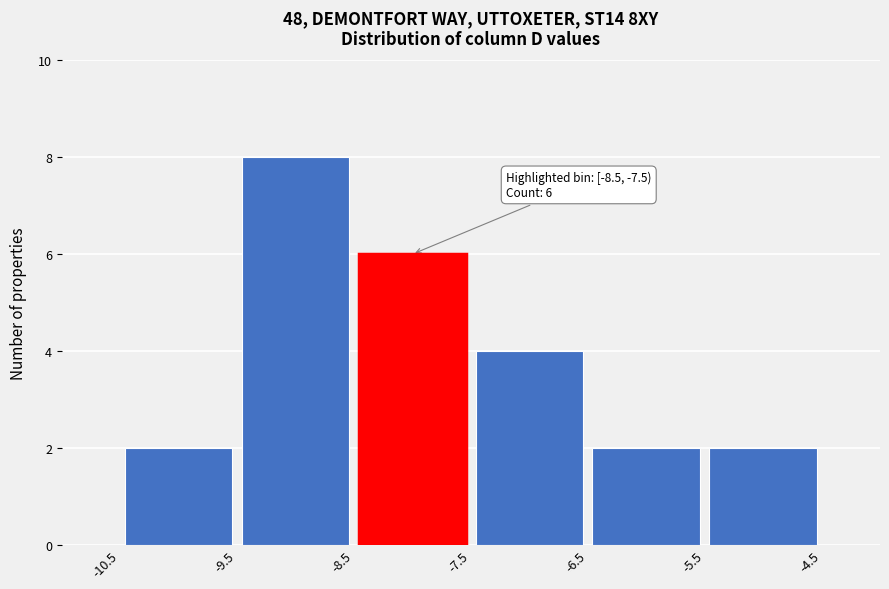

Over which range of the x-axis is the bar tallest?

-9.5 to -8.5